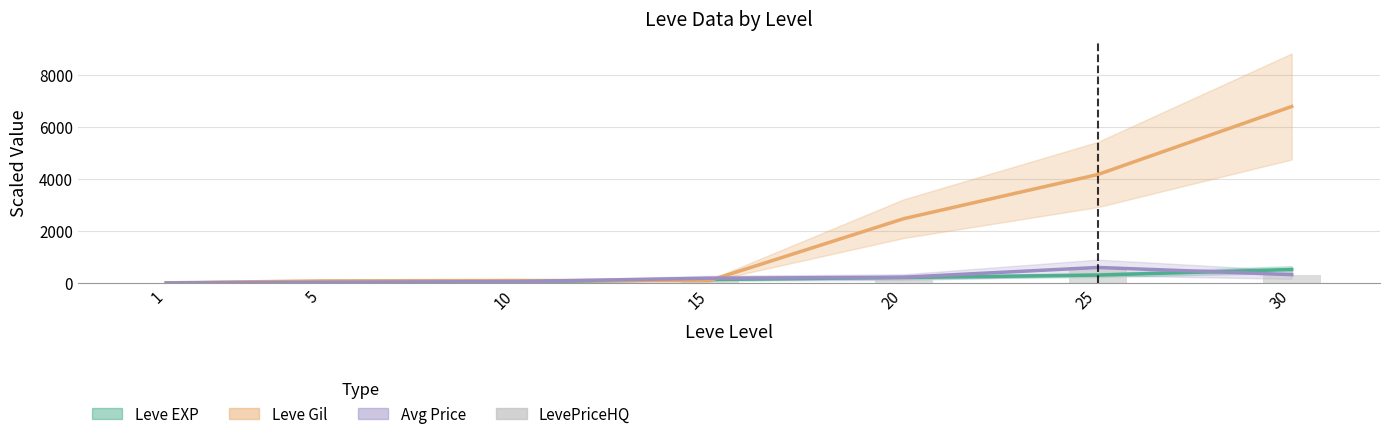

Is the value of Avg Price at 30 greater than the value of Leve EXP at 5?

Yes